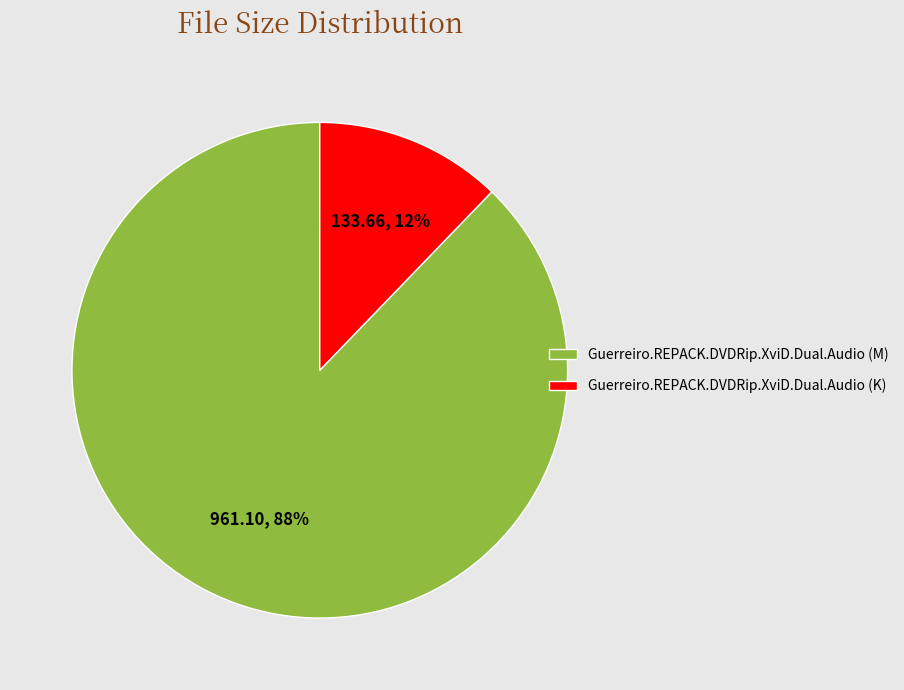

Combined, do Guerreiro.REPACK.DVDRip.XviD.Dual.Audio (K) and Guerreiro.REPACK.DVDRip.XviD.Dual.Audio (M) account for over 50%?

Yes